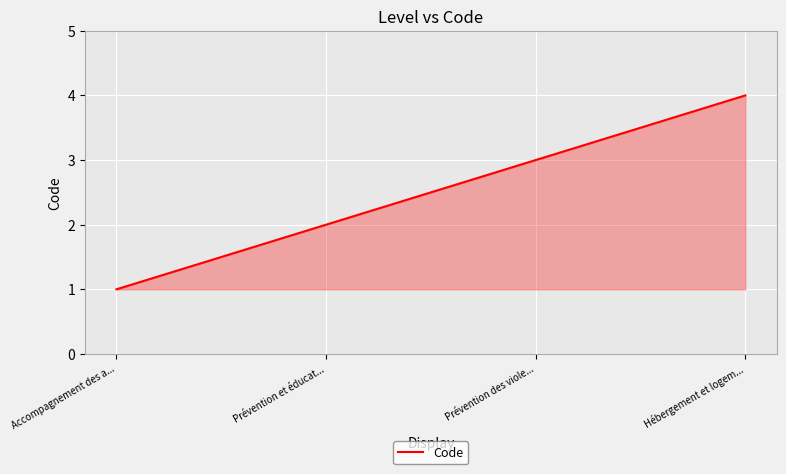

True or false: there are more than 0 points higher than both neighbors.

False